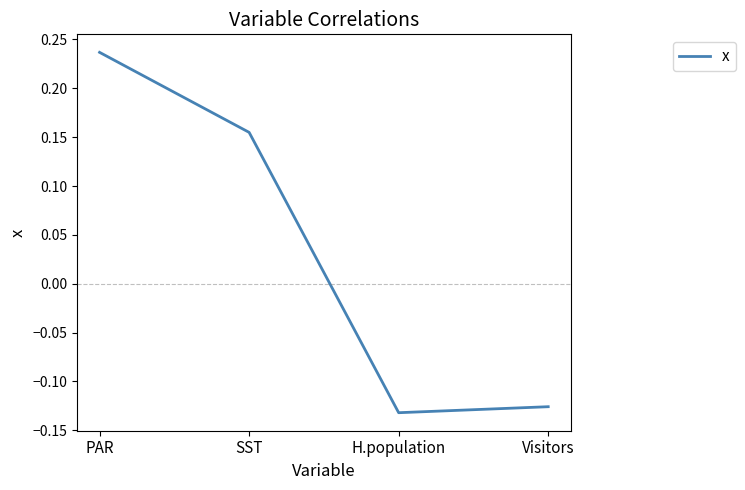

How many values are below 0?

2